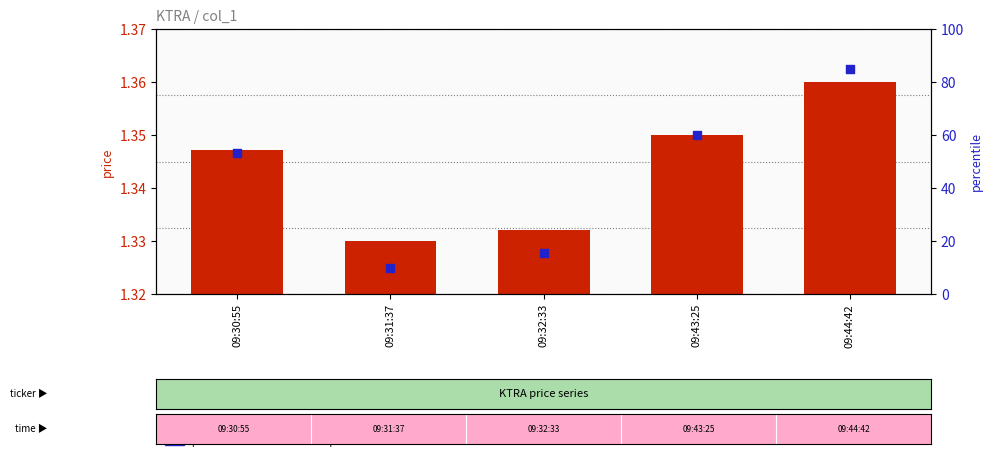

At how many categories does at least one series exceed 84?

1